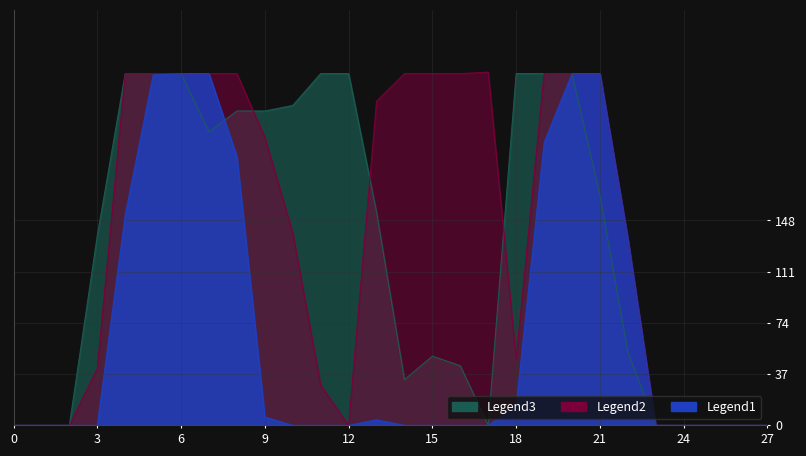

Reading left to right, extract all data points from this chart.

col_16: 0=0	1=0	2=0	3=0	4=152	5=253	6=254	7=254	8=194	9=6	10=0	11=0	12=0	13=4	14=0	15=0	16=0	17=0	18=14	19=204	20=254	21=254	22=135	23=0	24=0	25=0	26=0	27=0
col_18: 0=0	1=0	2=0	3=41	4=254	5=254	6=254	7=254	8=254	9=208	10=139	11=29	12=0	13=234	14=254	15=254	16=254	17=255	18=48	19=254	20=254	21=254	22=135	23=0	24=0	25=0	26=0	27=0
col_20: 0=0	1=0	2=0	3=137	4=254	5=254	6=254	7=212	8=227	9=227	10=231	11=254	12=254	13=154	14=33	15=50	16=43	17=0	18=254	19=254	20=254	21=166	22=53	23=0	24=0	25=0	26=0	27=0